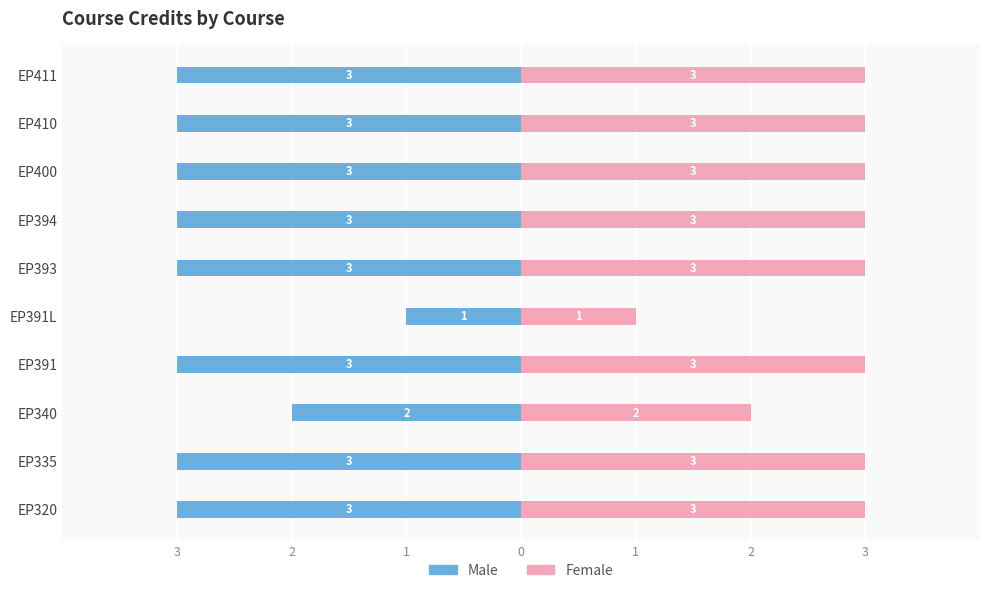

How many data points in Female are less than 3?

2